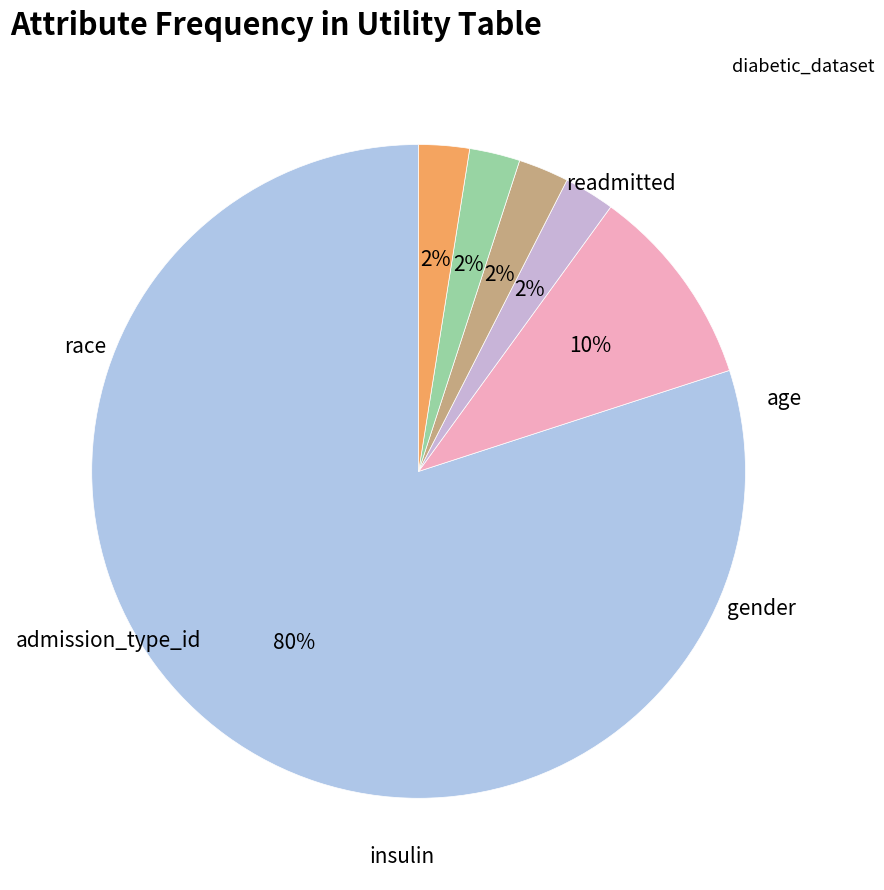

To the nearest percent, what is the average slice percentage?

17%